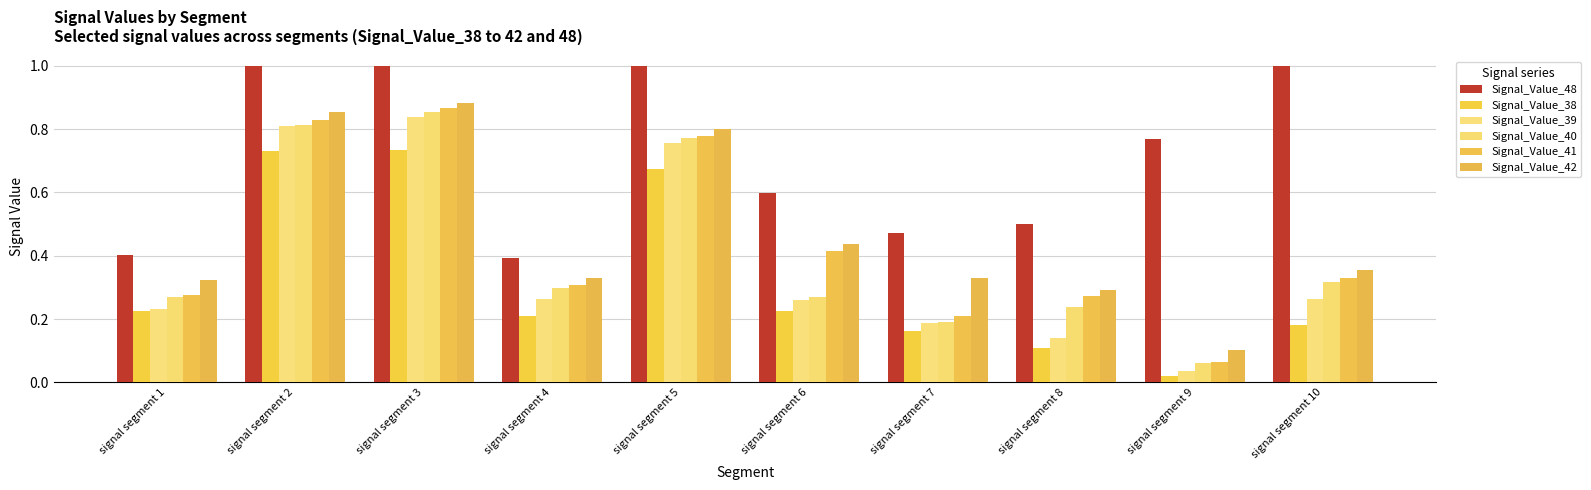

Is it true that Signal_Value_42 equals 0.2 at signal segment 2?

False